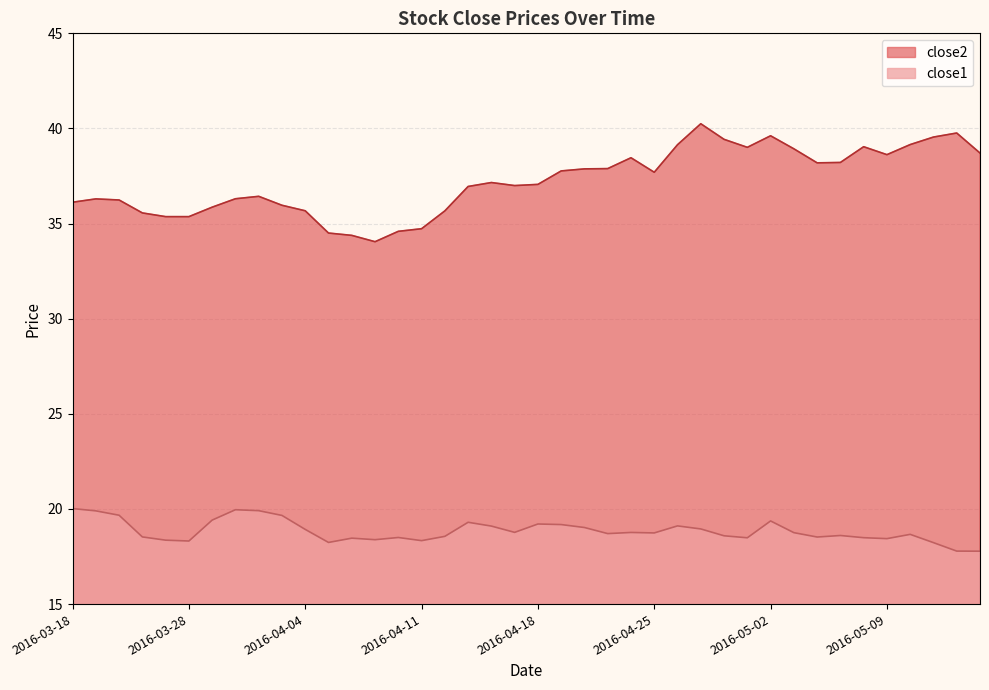

At which label is close1 closest to 18?

2016-05-12